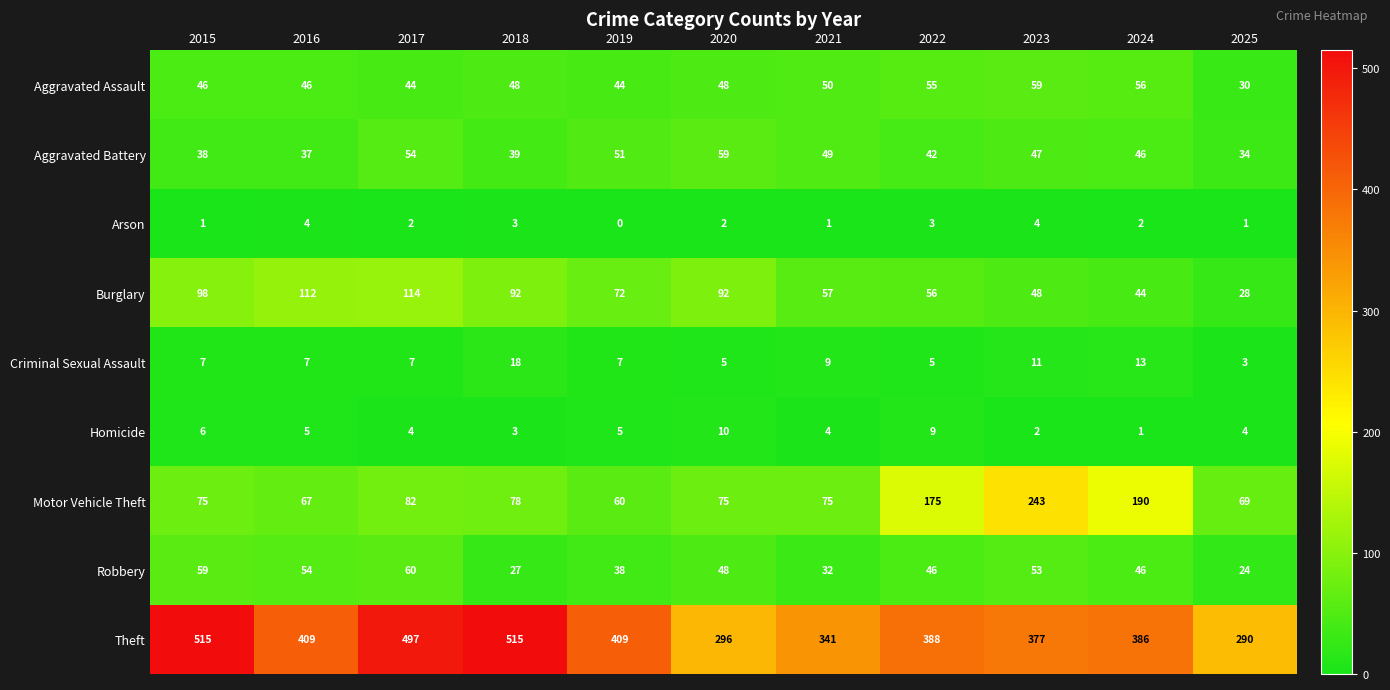

At which category does the chart reach its minimum across all series?

2019